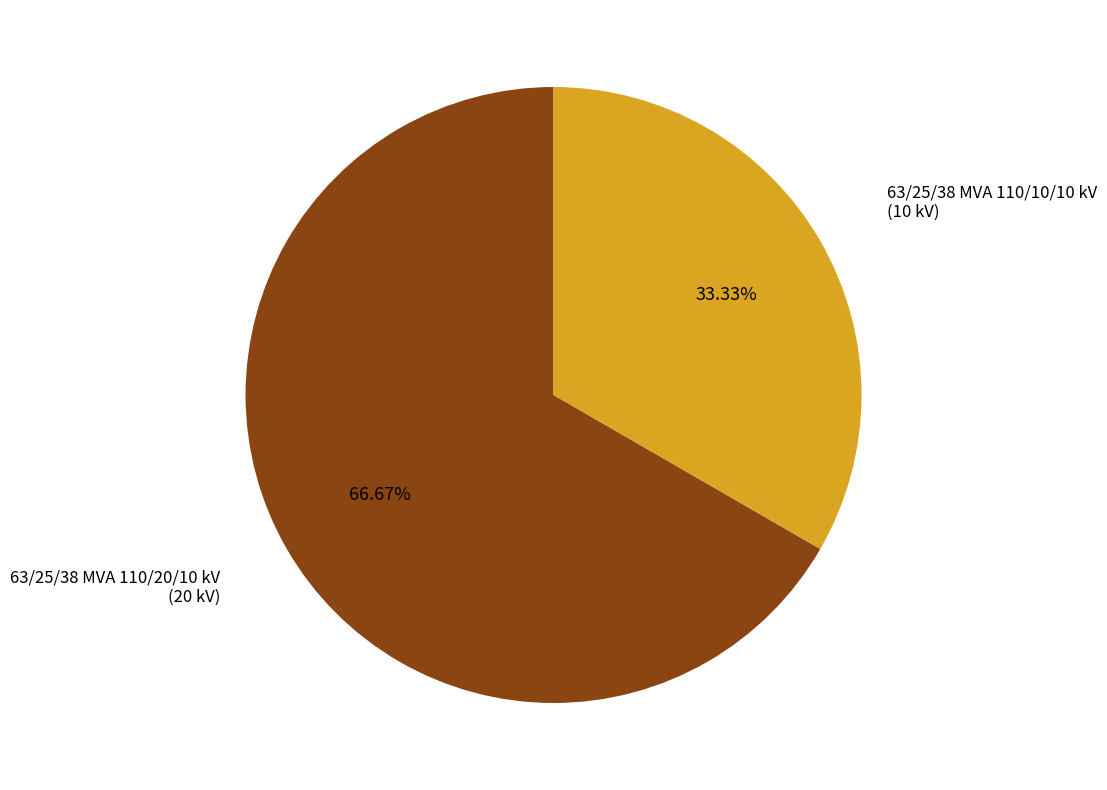

How many segments does this pie chart have?

2